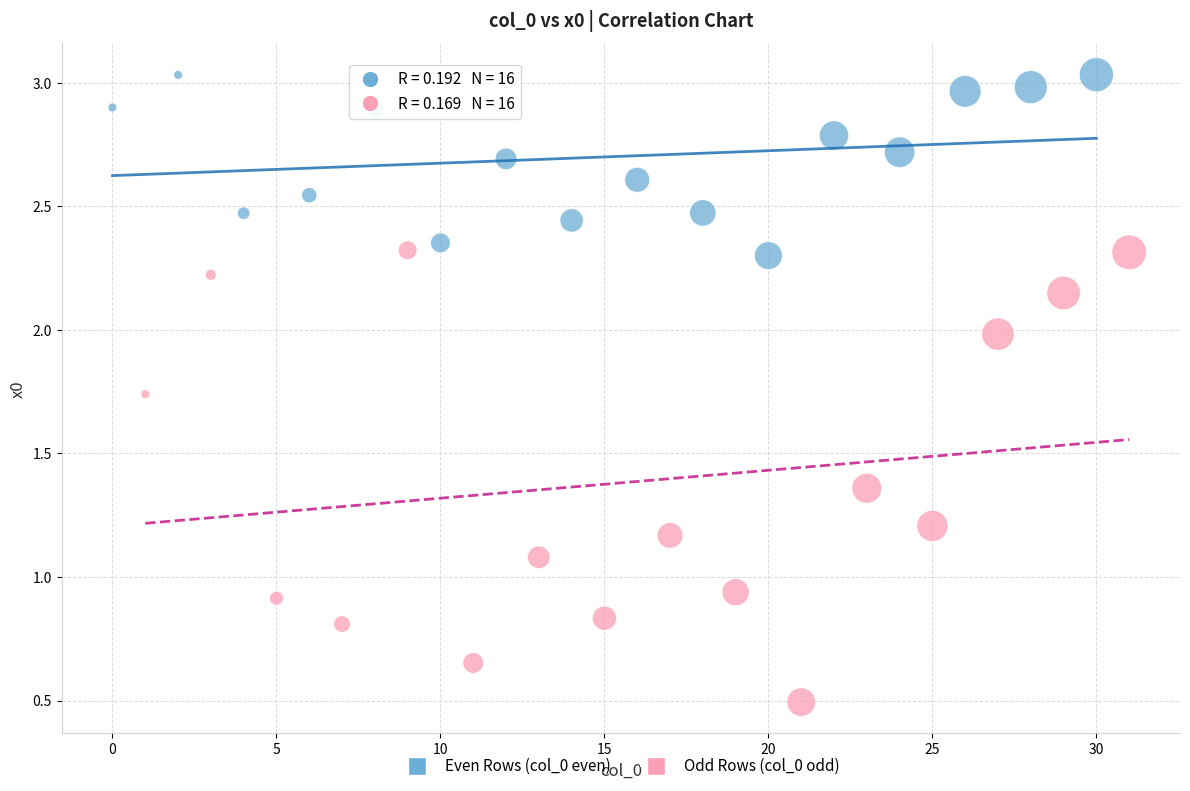

Which series has the widest spread of Y values?

Odd Rows (col_0 odd)